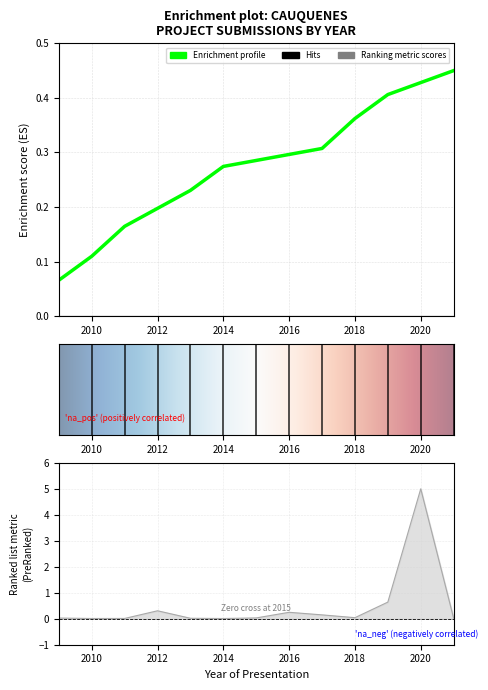

What is the greatest value displayed?

5.0